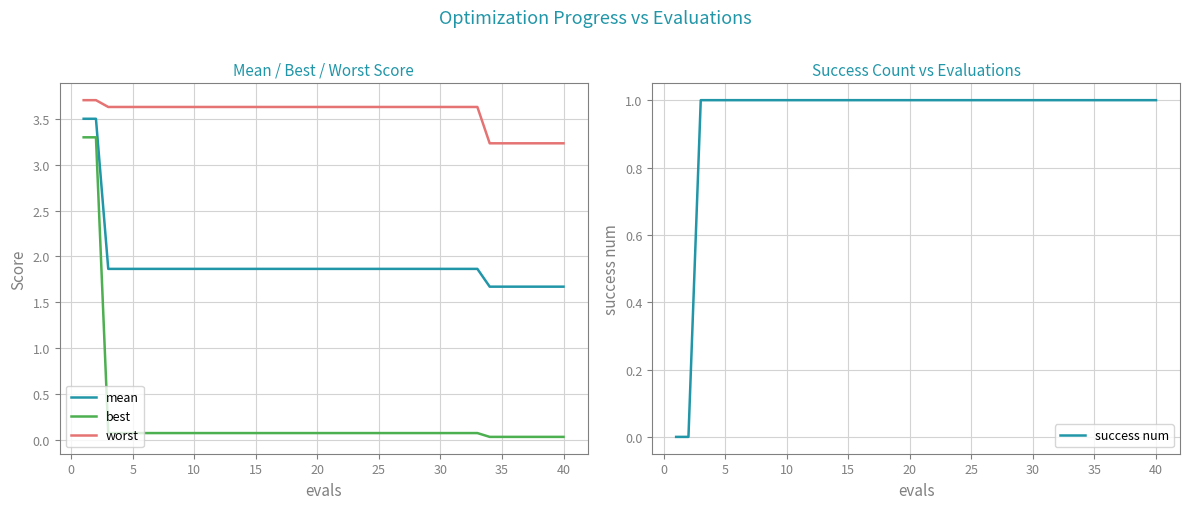

Reading right to left, what are all the values shown in this chart?

mean: 1.7	1.7	1.7	1.7	1.7	1.7	1.7	1.9	1.9	1.9	1.9	1.9	1.9	1.9	1.9	1.9	1.9	1.9	1.9	1.9	1.9	1.9	1.9	1.9	1.9	1.9	1.9	1.9	1.9	1.9	1.9	1.9	1.9	1.9	1.9	1.9	1.9	1.9	3.5	3.5
best: 0.0	0.0	0.0	0.0	0.0	0.0	0.0	0.1	0.1	0.1	0.1	0.1	0.1	0.1	0.1	0.1	0.1	0.1	0.1	0.1	0.1	0.1	0.1	0.1	0.1	0.1	0.1	0.1	0.1	0.1	0.1	0.1	0.1	0.1	0.1	0.1	0.1	0.1	3.3	3.3
worst: 3.2	3.2	3.2	3.2	3.2	3.2	3.2	3.6	3.6	3.6	3.6	3.6	3.6	3.6	3.6	3.6	3.6	3.6	3.6	3.6	3.6	3.6	3.6	3.6	3.6	3.6	3.6	3.6	3.6	3.6	3.6	3.6	3.6	3.6	3.6	3.6	3.6	3.6	3.7	3.7
success num: 1.0	1.0	1.0	1.0	1.0	1.0	1.0	1.0	1.0	1.0	1.0	1.0	1.0	1.0	1.0	1.0	1.0	1.0	1.0	1.0	1.0	1.0	1.0	1.0	1.0	1.0	1.0	1.0	1.0	1.0	1.0	1.0	1.0	1.0	1.0	1.0	1.0	1.0	0.0	0.0